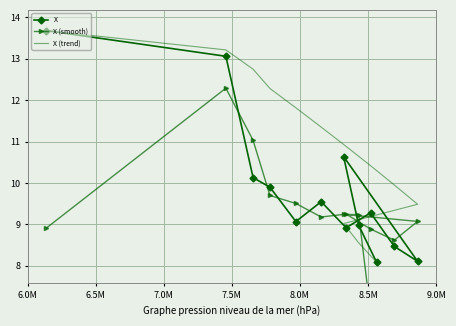

True or false: X (trend) has a value of 11.8 at 8.0M.

True